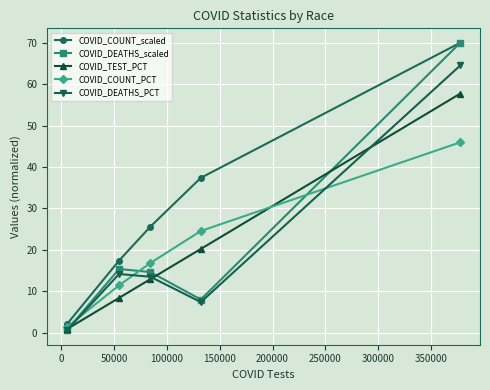

Which series has the largest total across all categories?

COVID_COUNT_scaled